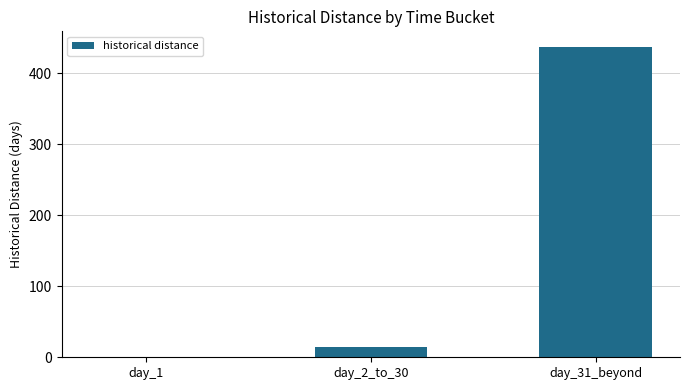

Reading right to left, extract all data points from this chart.

day_31_beyond=437	day_2_to_30=15	day_1=1